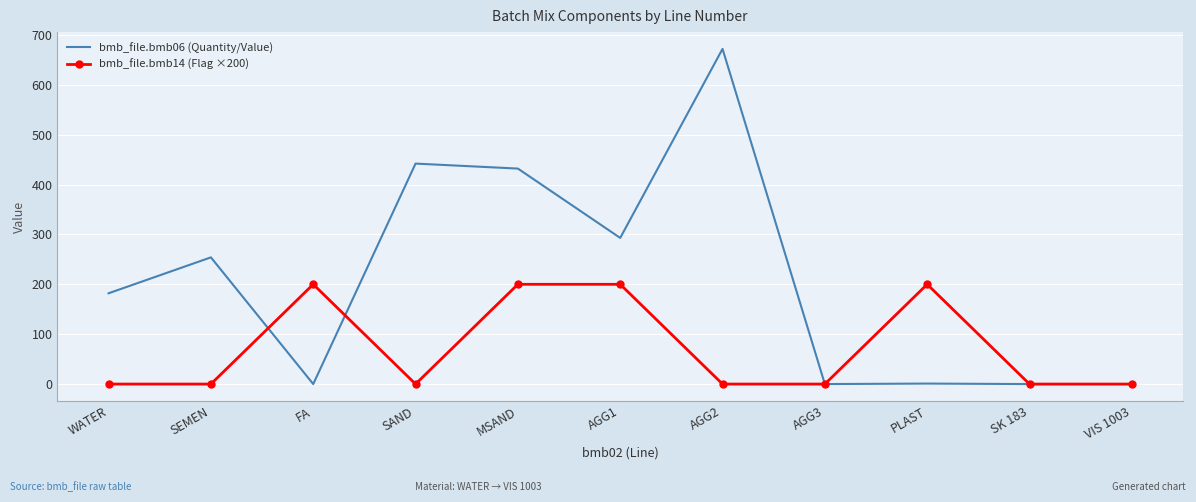

At how many categories does at least one series exceed 534?

1